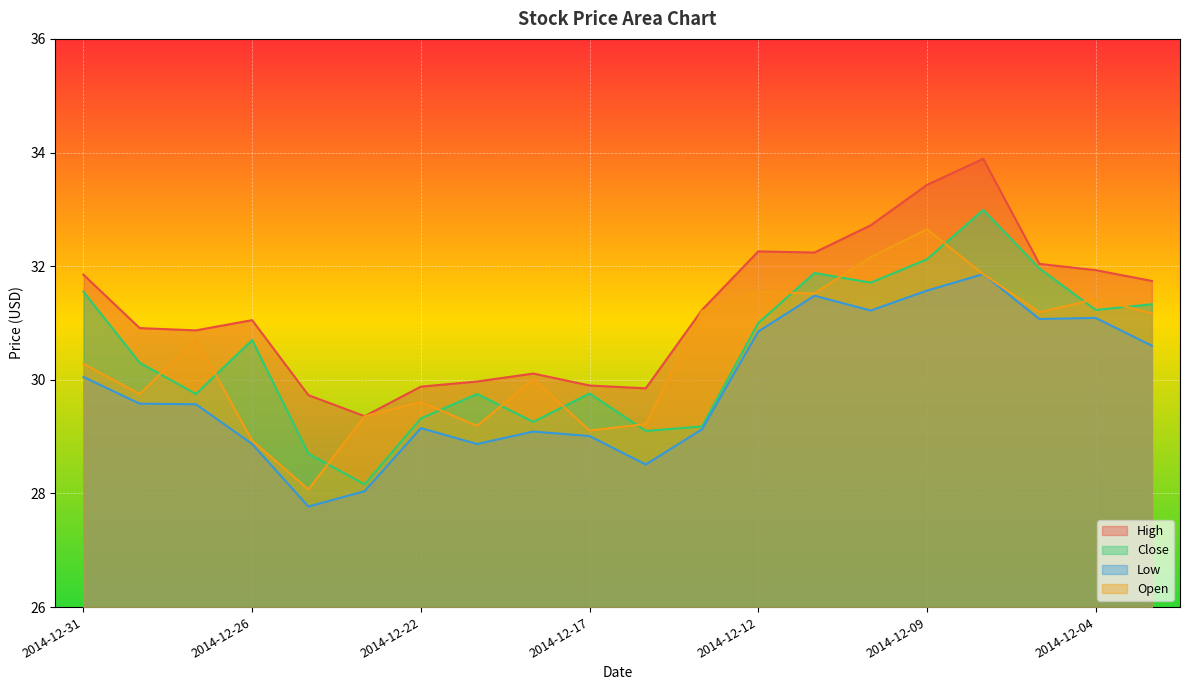

Reading left to right, list all the values displayed in this chart.

High: 31.9	30.9	30.9	31.1	29.7	29.4	29.9	30.0	30.1	29.9	29.9	31.2	32.3	32.2	32.7	33.4	33.9	32.0	31.9	31.7
Close: 31.6	30.3	29.8	30.7	28.7	28.2	29.3	29.8	29.3	29.8	29.1	29.2	31.0	31.9	31.7	32.1	33.0	32.0	31.2	31.3
Low: 30.1	29.6	29.6	28.9	27.8	28.0	29.1	28.9	29.1	29.0	28.5	29.1	30.9	31.5	31.2	31.6	31.9	31.1	31.1	30.6
Open: 30.3	29.8	30.7	28.9	28.1	29.4	29.6	29.2	30.0	29.1	29.2	31.2	31.6	31.5	32.2	32.6	31.9	31.2	31.4	31.2